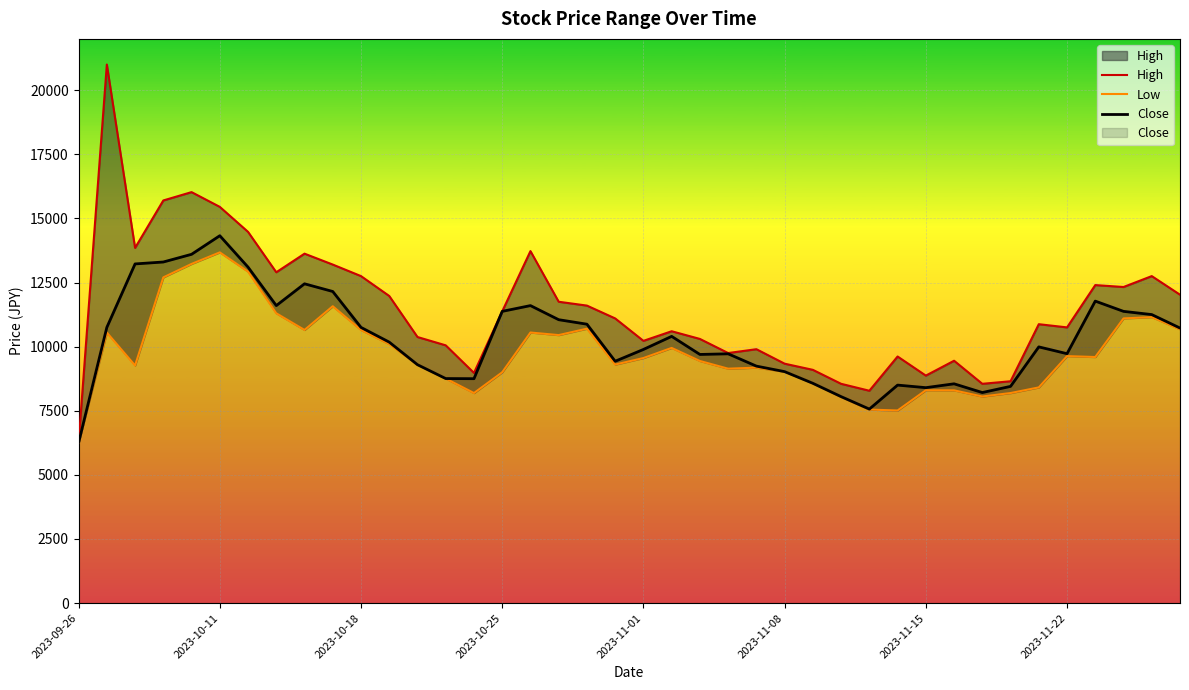

What is the highest value of the Close series?

14325